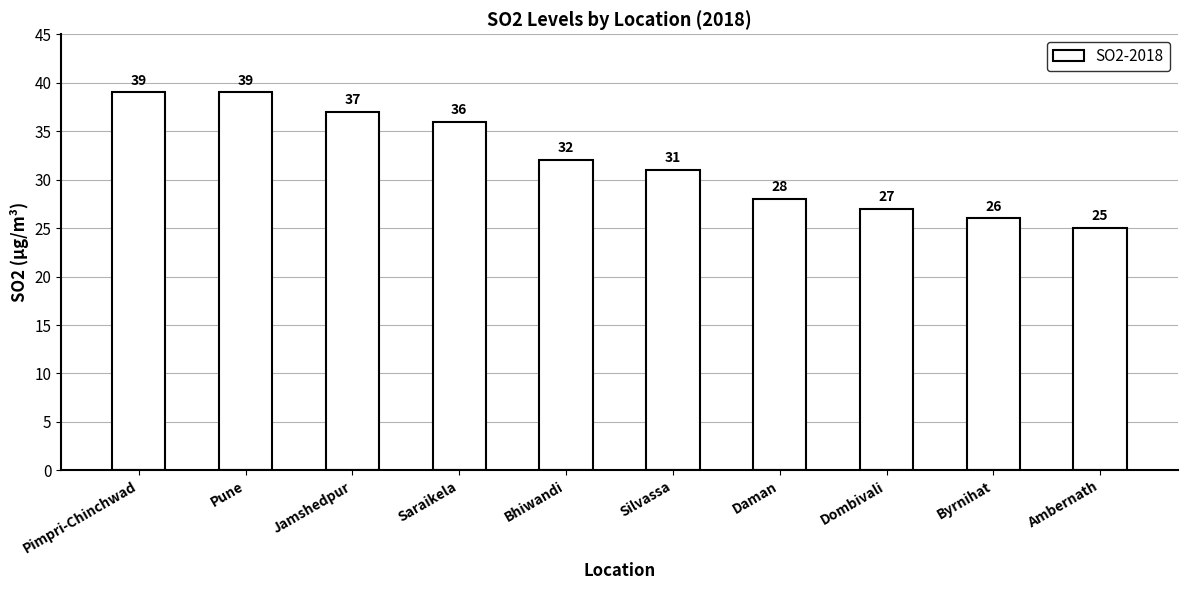

Which label corresponds to the smallest value in the chart?

Ambernath